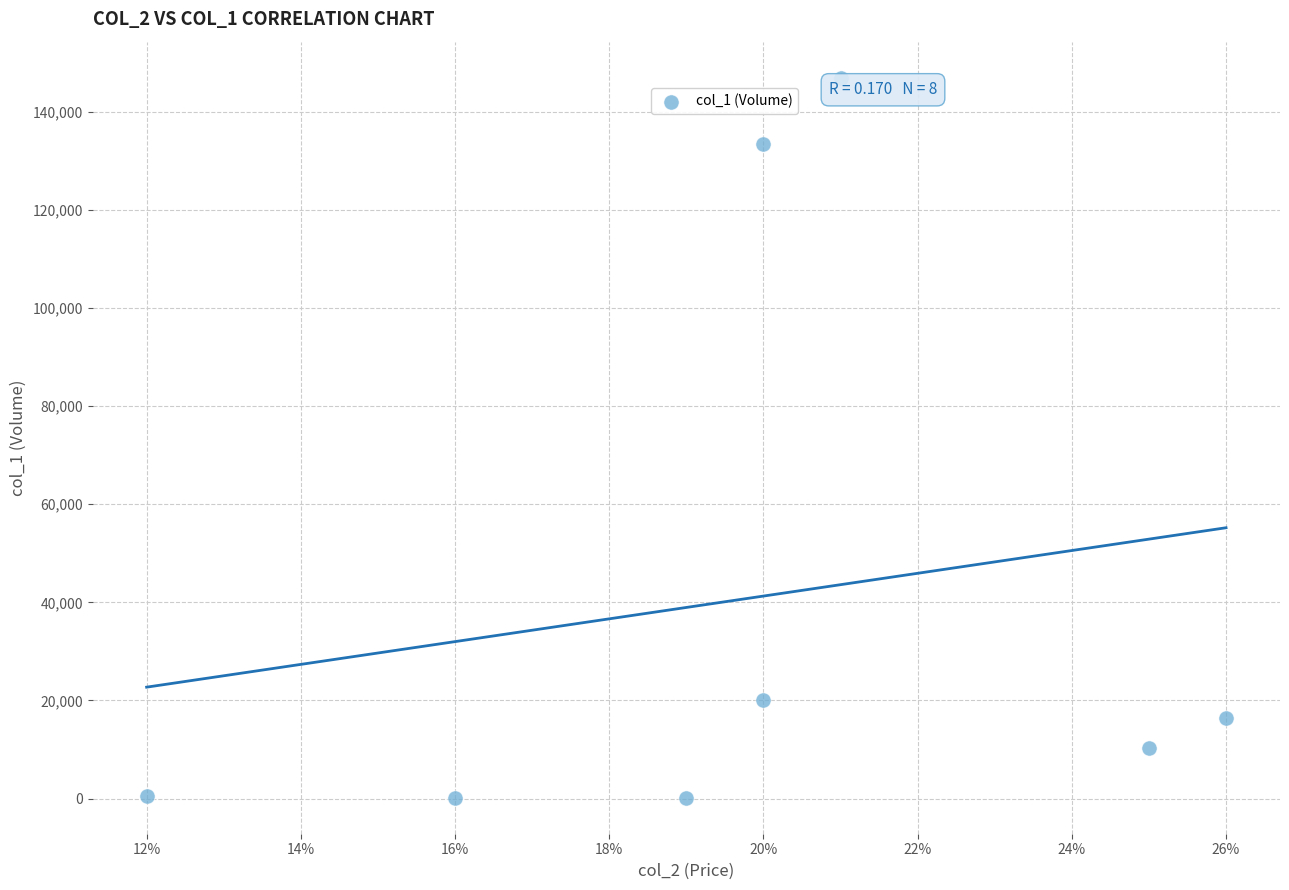

What is the range of Y values (max minus min)?

146840